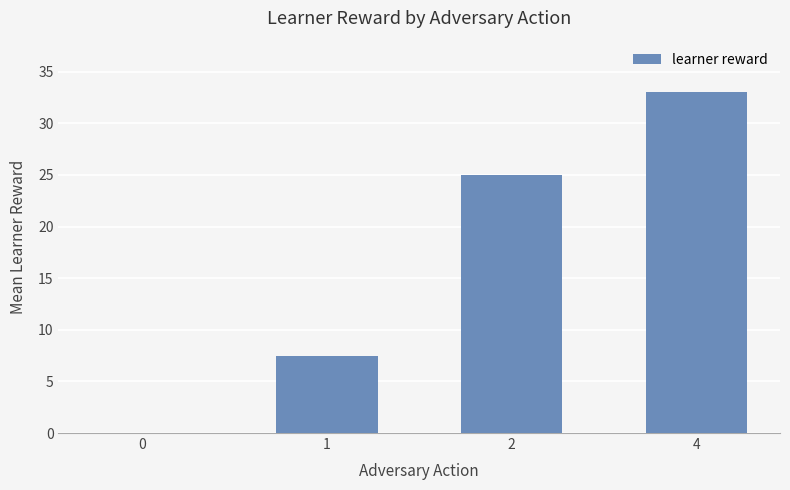

Is it true that the value at 1 is 11.9?

False